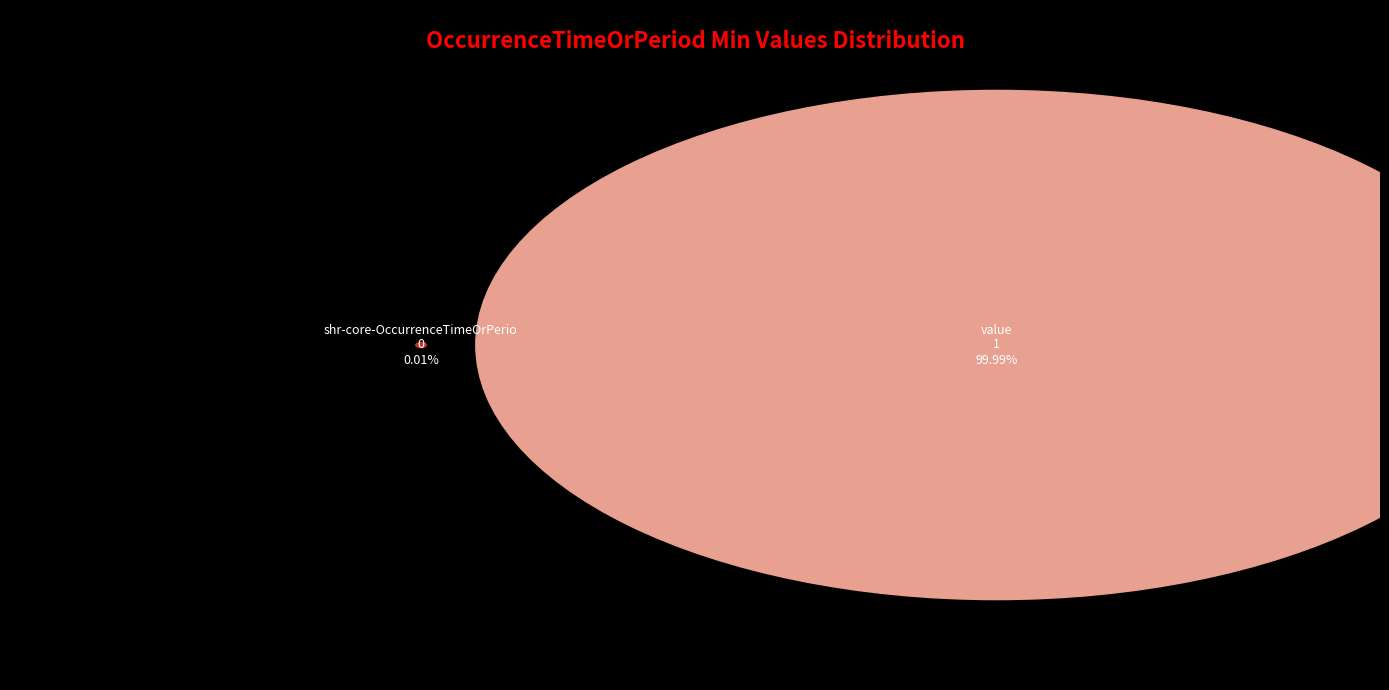

What percentage is NOT represented by shr-core-OccurrenceTimeOrPeriod-model?

100.0%